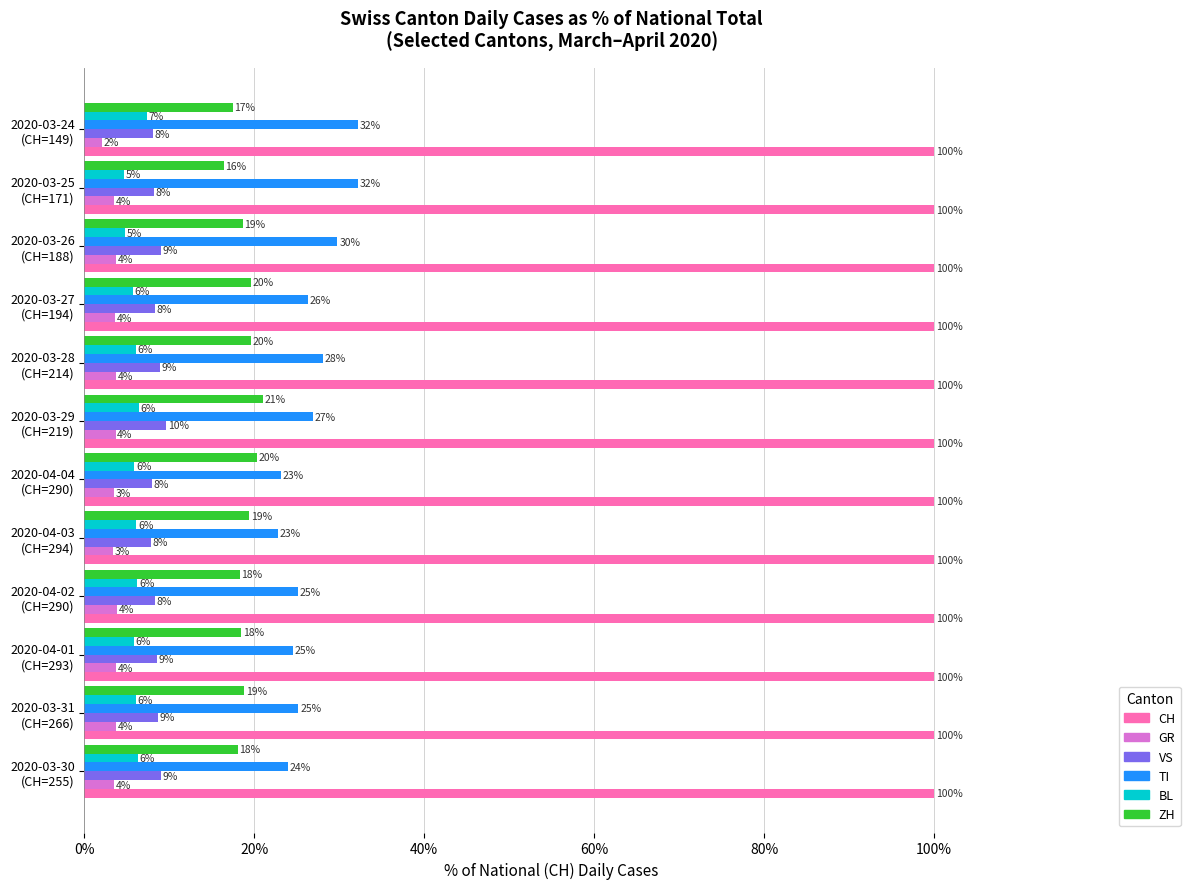

What is the difference between the maximum and second lowest values in the TI series?

9.1